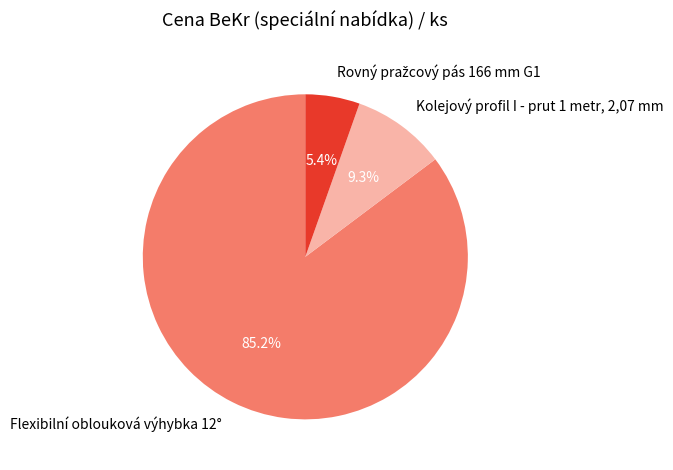

Which category accounts for the majority?

Flexibilní oblouková výhybka 12°